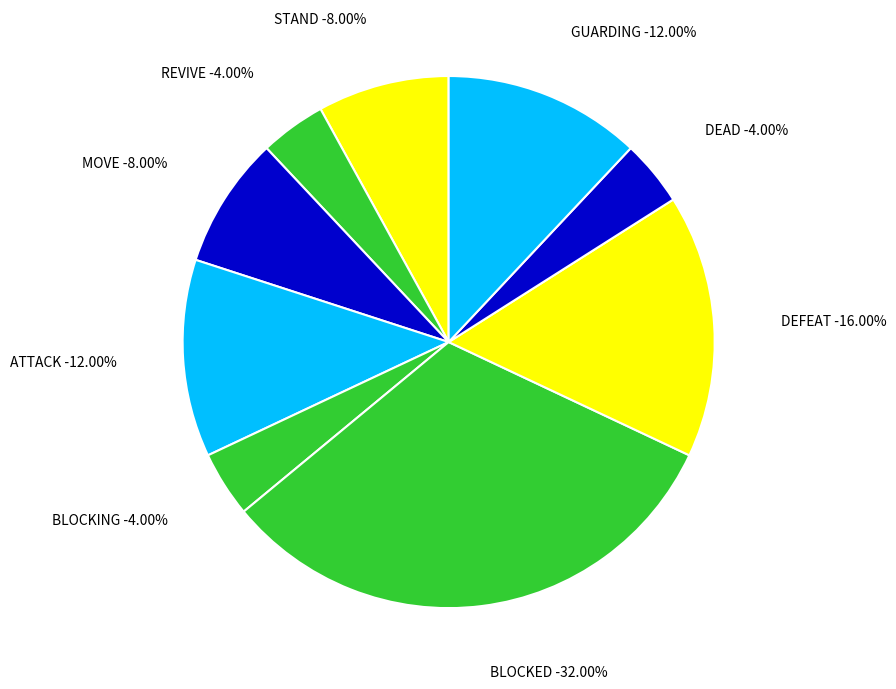

Which slice is the smallest?

REVIVE